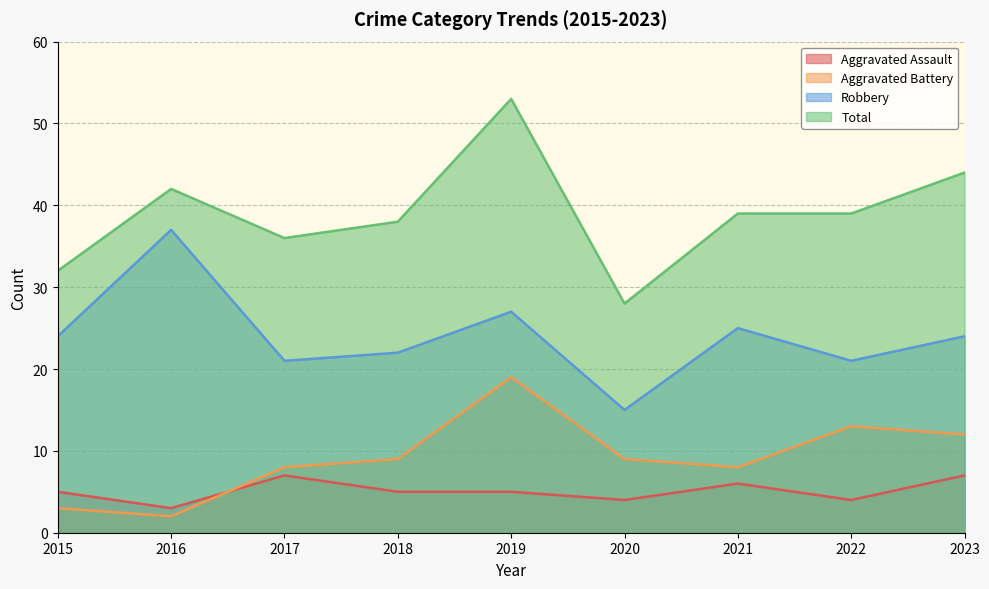

How many lines are shown in the chart?

4